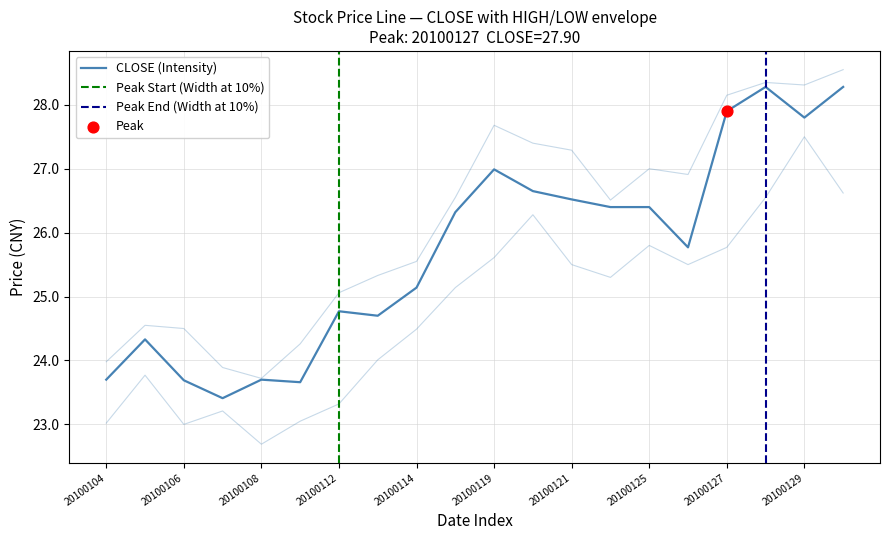

Which series has the largest total across all categories?

HIGH